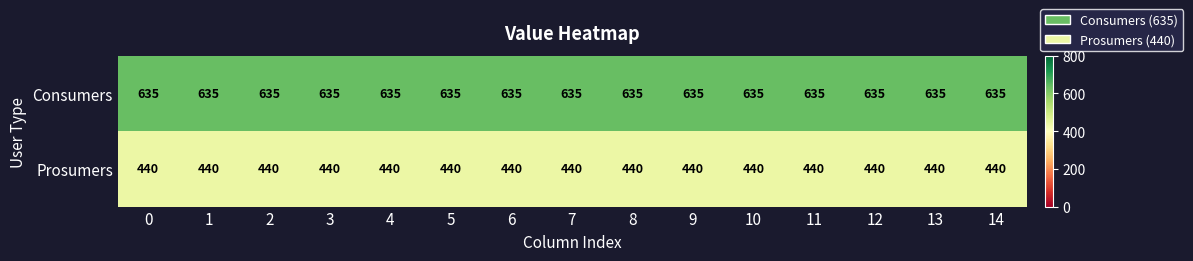

At 12, list the series in order from largest to smallest.

Consumers, Prosumers